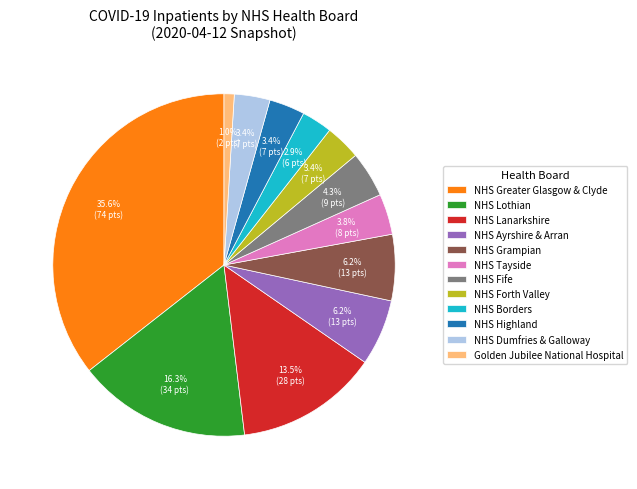

What percentage is the NHS Fife slice, to the nearest percent?

4%